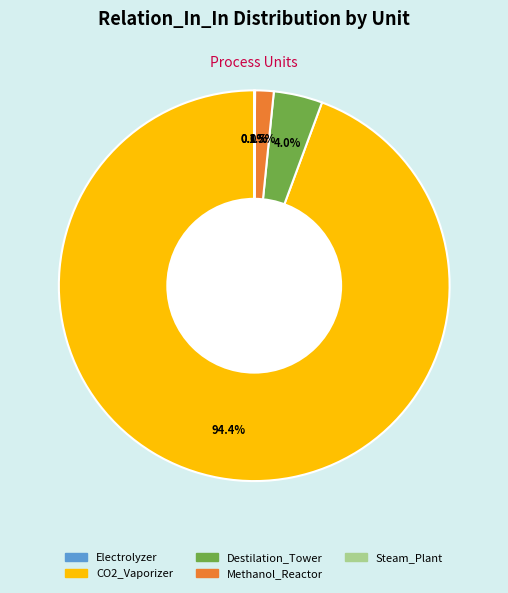

Is the sum of Methanol_Reactor and CO2_Vaporizer greater than half?

Yes